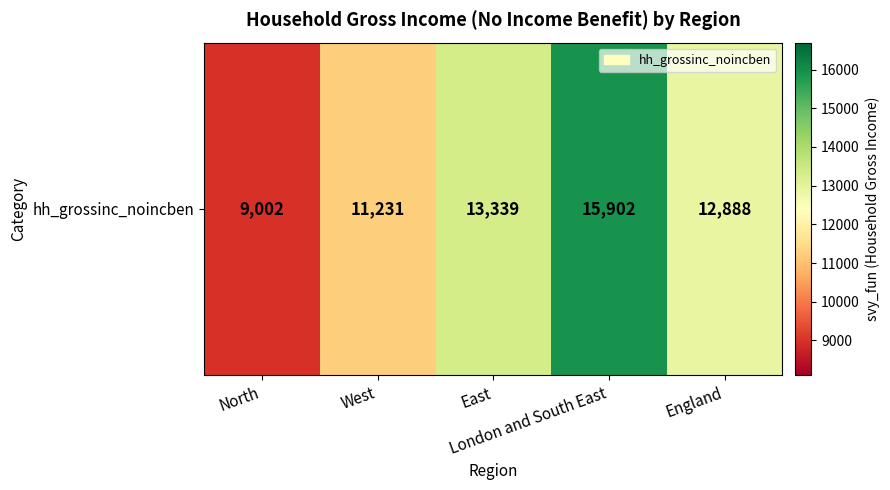

What is the sum of the values at North and East?

22341.3